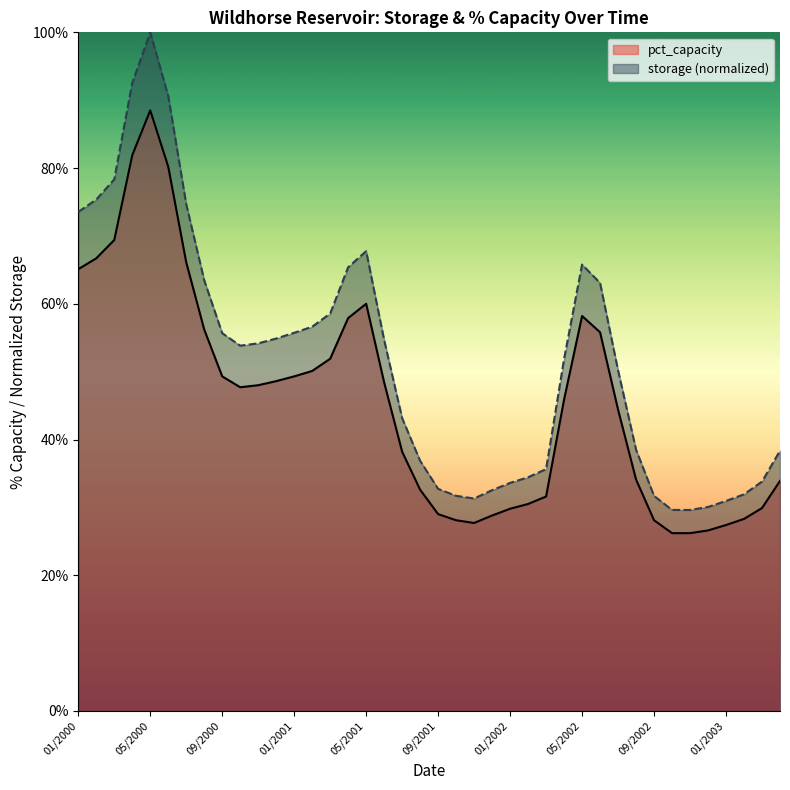

The value of pct_capacity at 19 is 32.6. True or false?

True